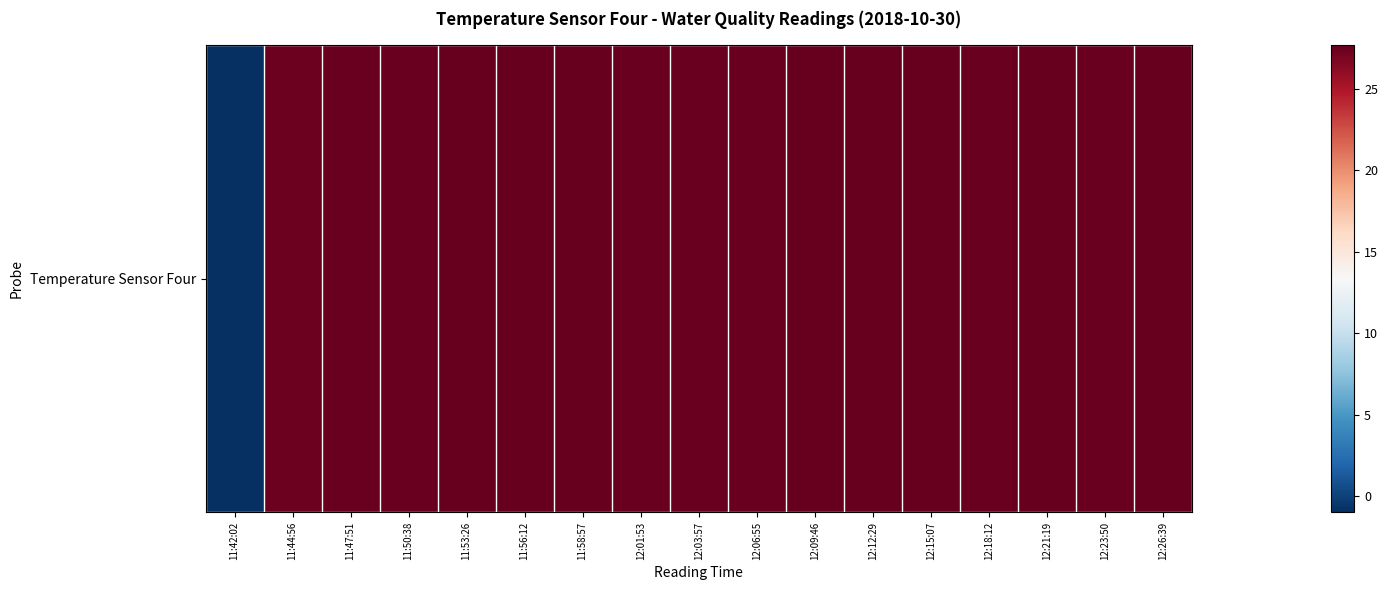

Reading left to right, list all the values displayed in this chart.

11:42:02=-1.0	11:44:56=27.4	11:47:51=27.5	11:50:38=27.5	11:53:26=27.6	11:56:12=27.6	11:58:57=27.6	12:01:53=27.5	12:03:57=27.5	12:06:55=27.5	12:09:46=27.6	12:12:29=27.6	12:15:07=27.7	12:18:12=27.5	12:21:19=27.6	12:23:50=27.5	12:26:39=27.7